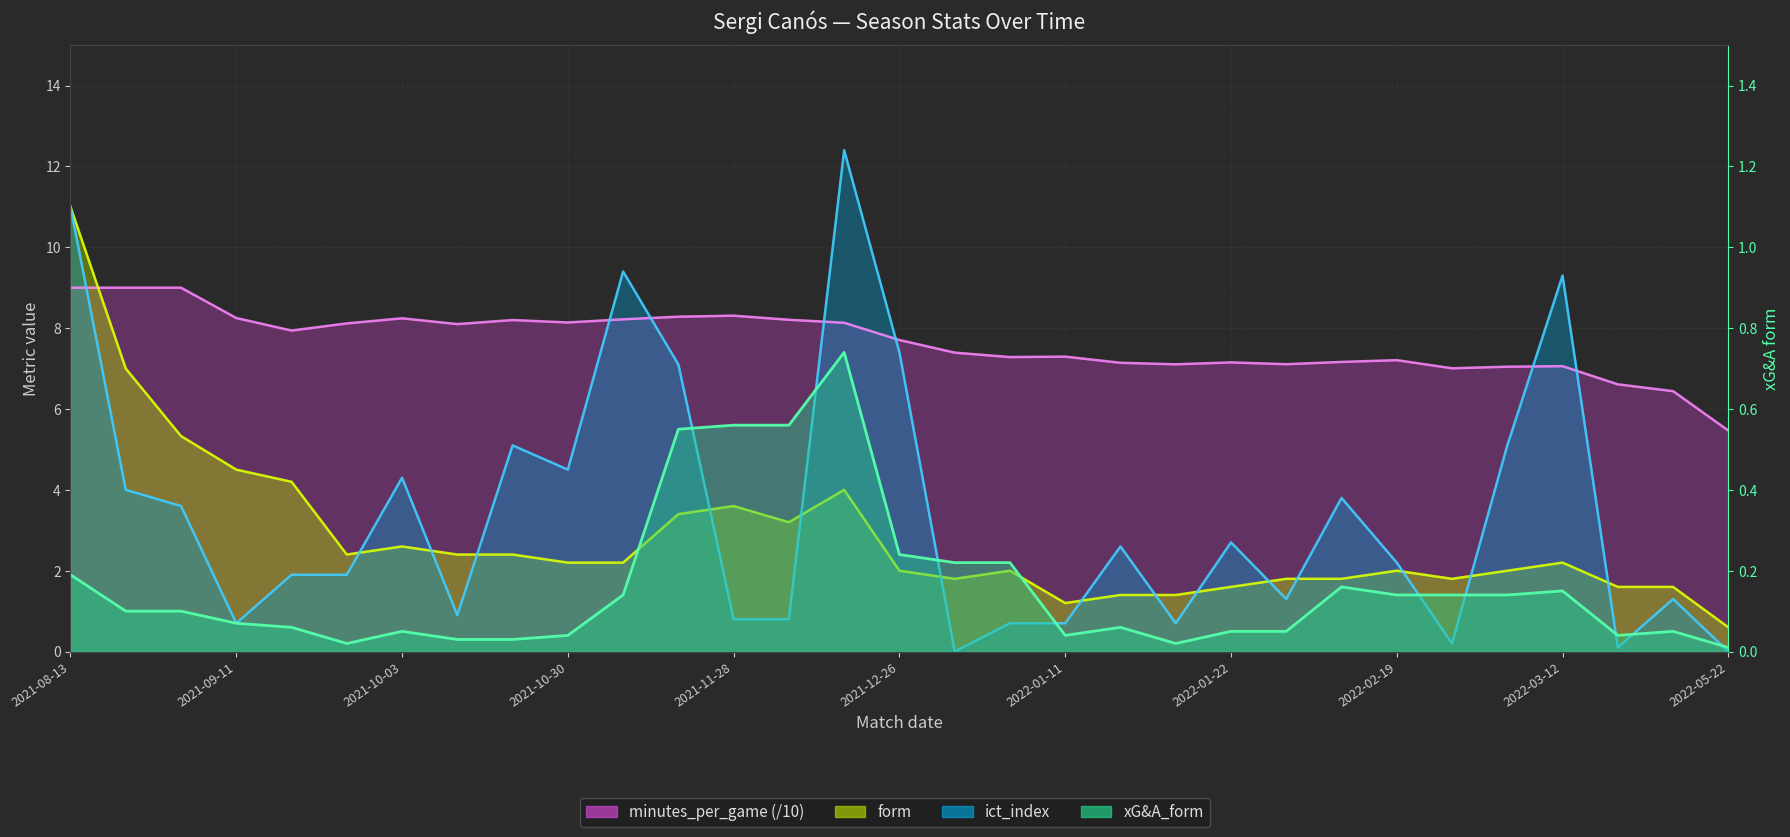

Is it true that form equals 15.2 at 2021-08-13?

False